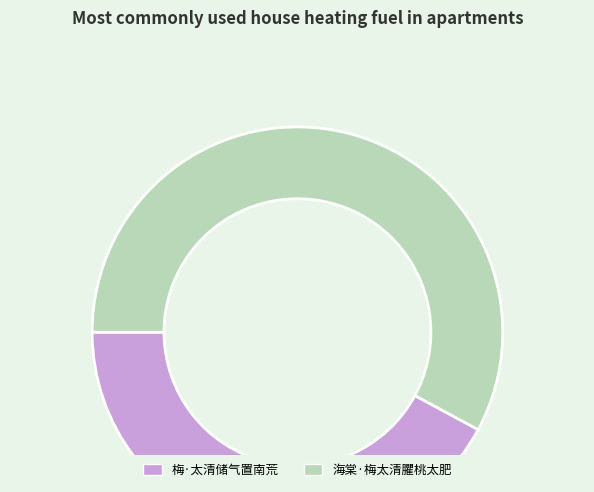

Does 梅·太清储气置南荒 represent more than half of the total?

No